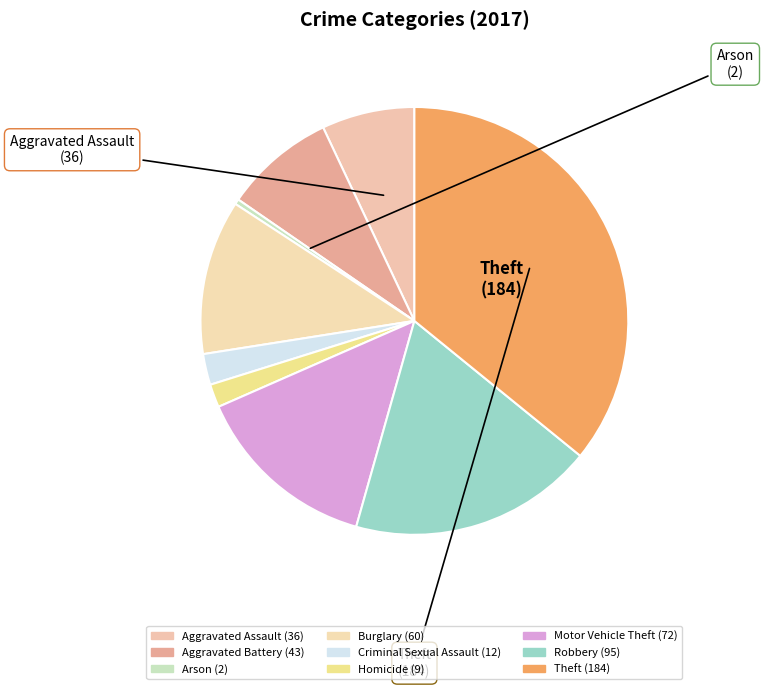

Does Robbery account for over 50% of the chart?

No